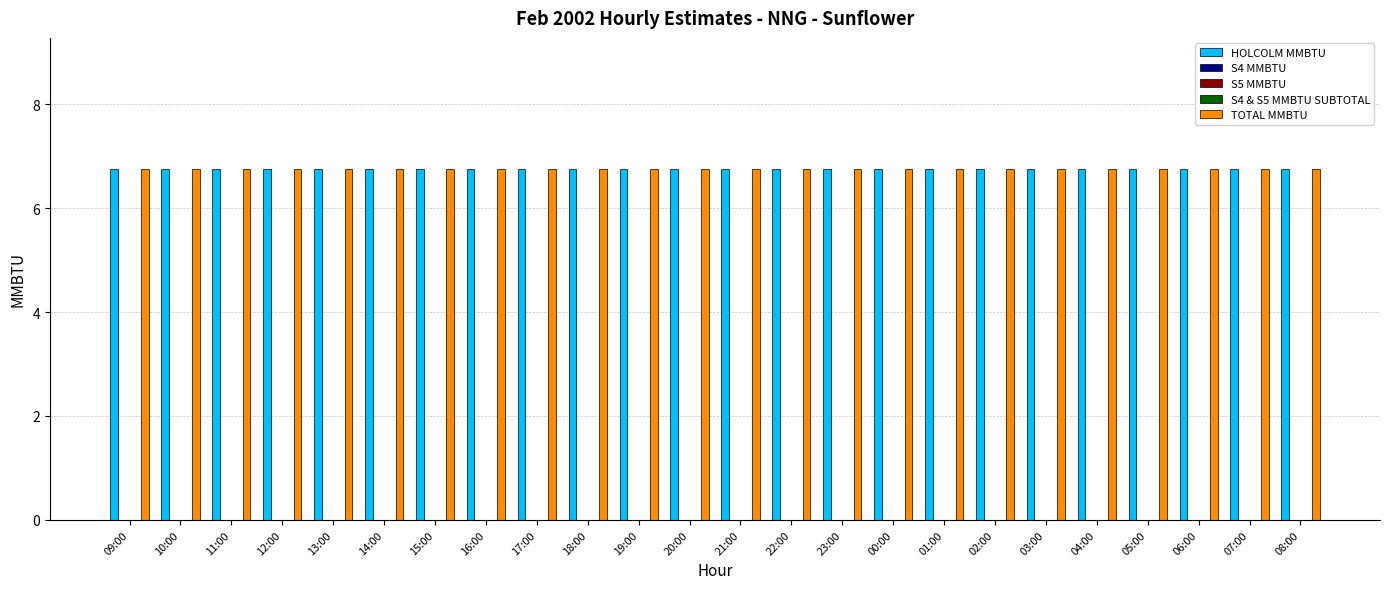

What is the label of the 4th bar from the right?

05:00